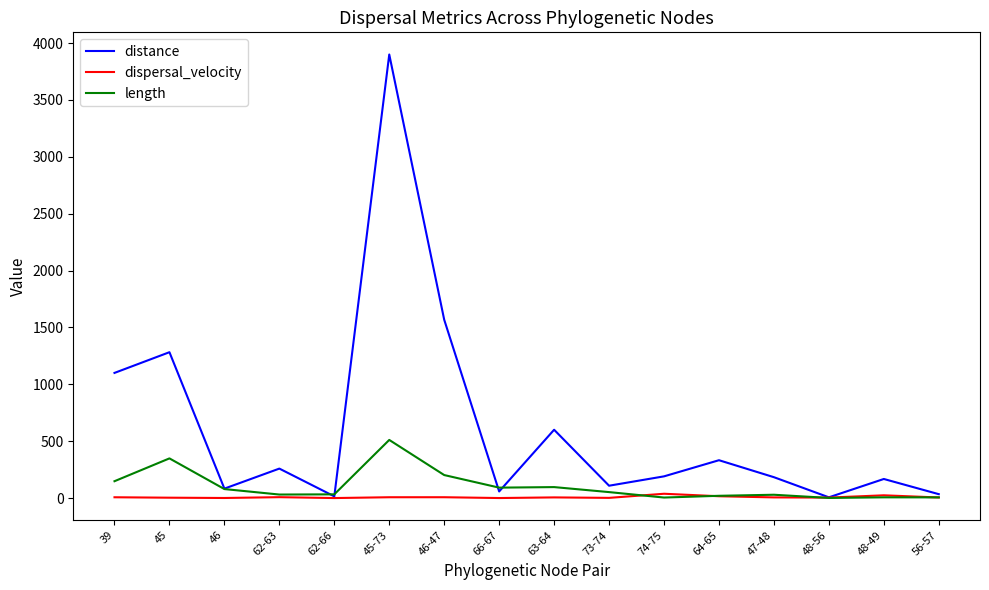

What is the total value across all series at 56-57?

46.5